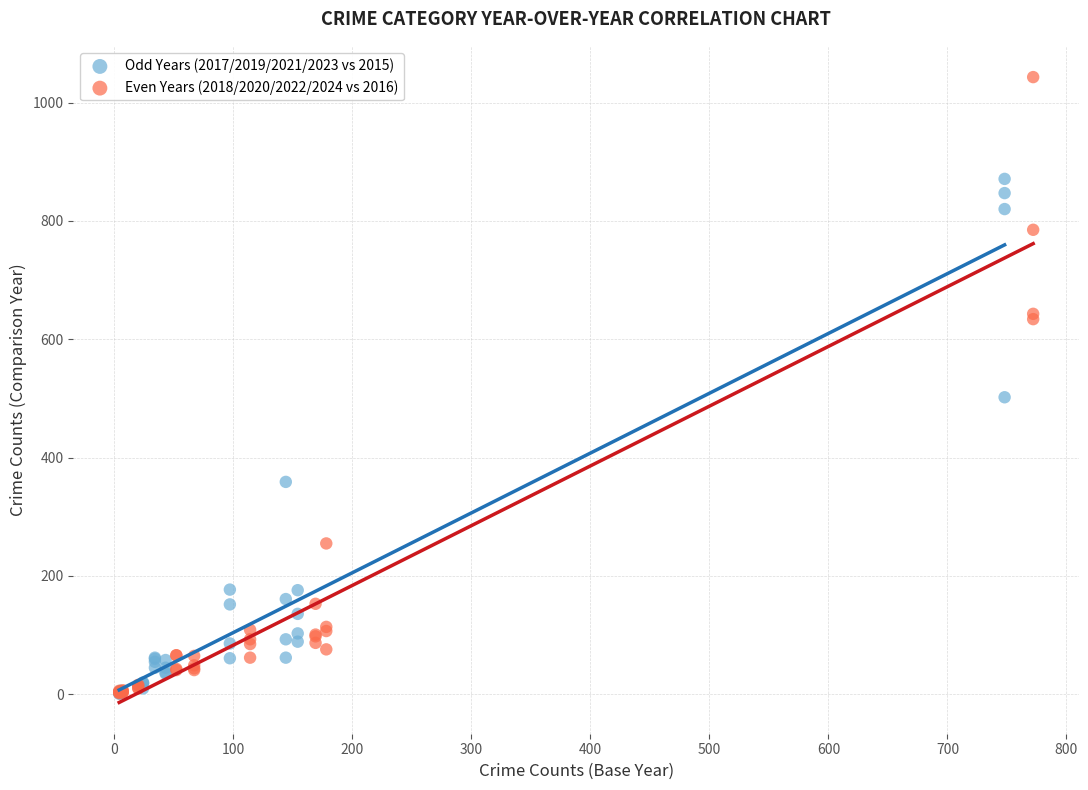

Which series has the largest Y range (max minus min)?

Even Years (2018/2020/2022/2024 vs 2016)